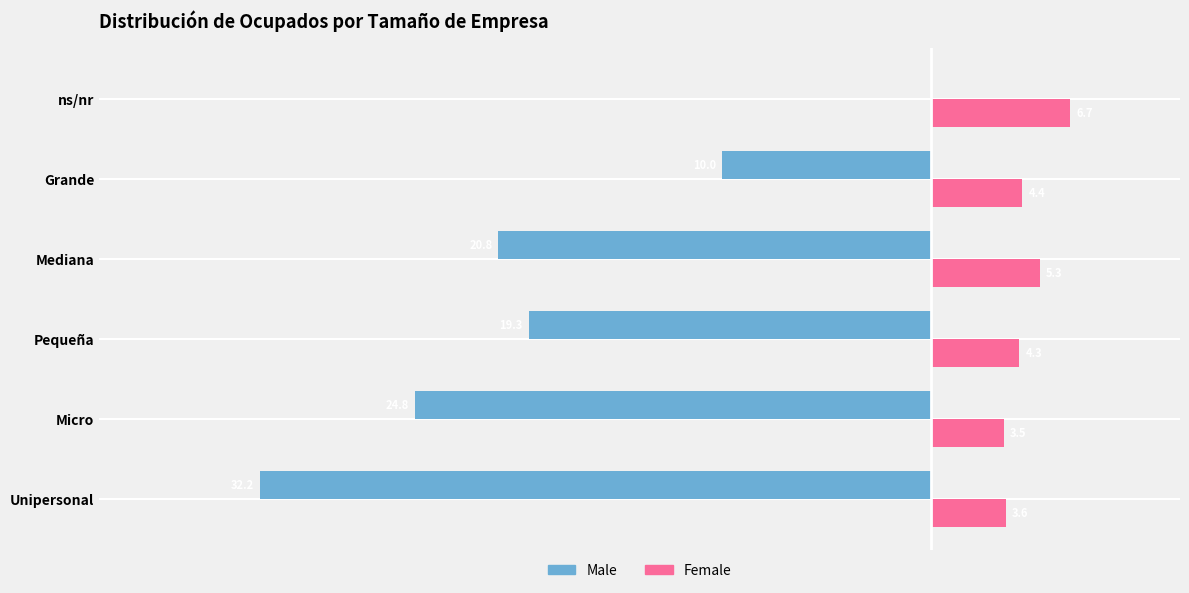

At which label is Female closest to 5?

Mediana